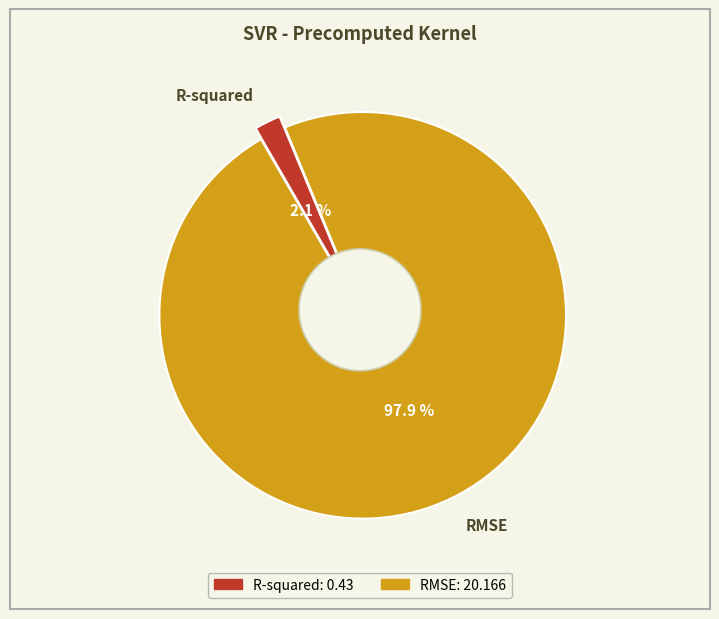

What portion of the pie excludes R-squared?

97.9%